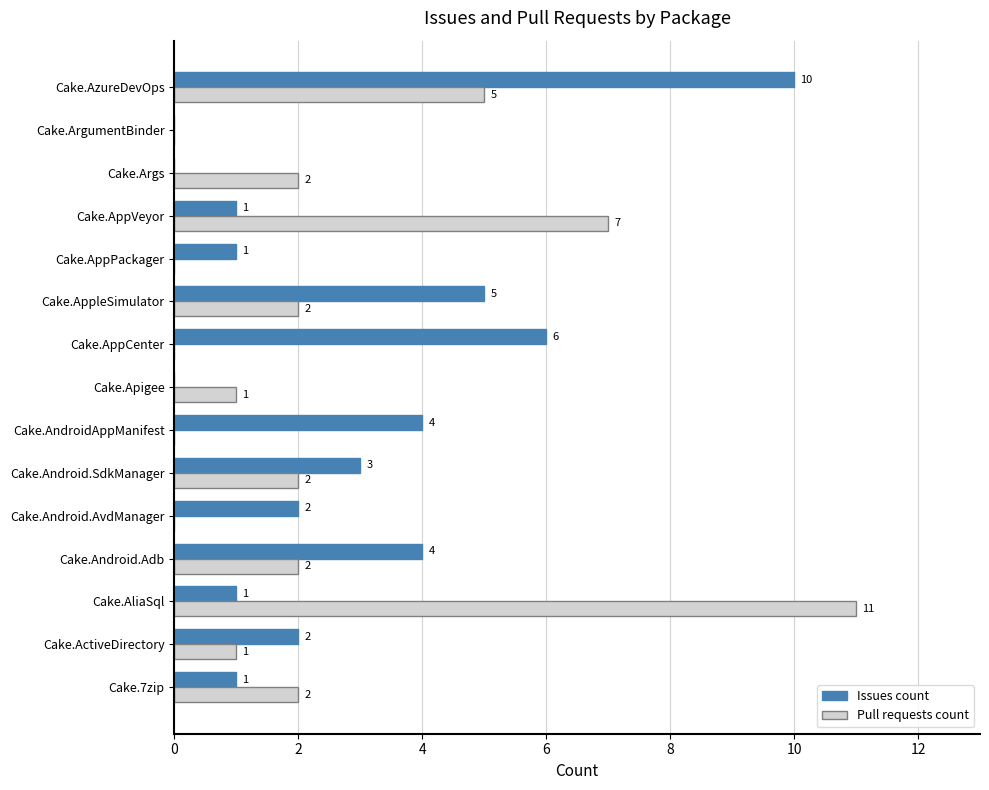

At which label is Pull requests count closest to 5?

Cake.AzureDevOps